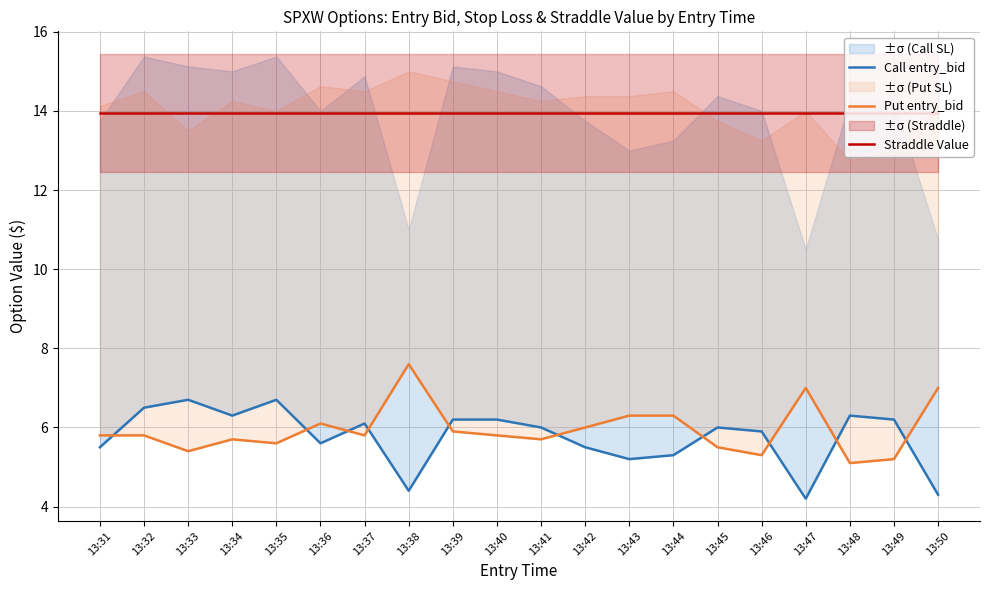

Where is the first local minimum for Call entry_bid?

13:34